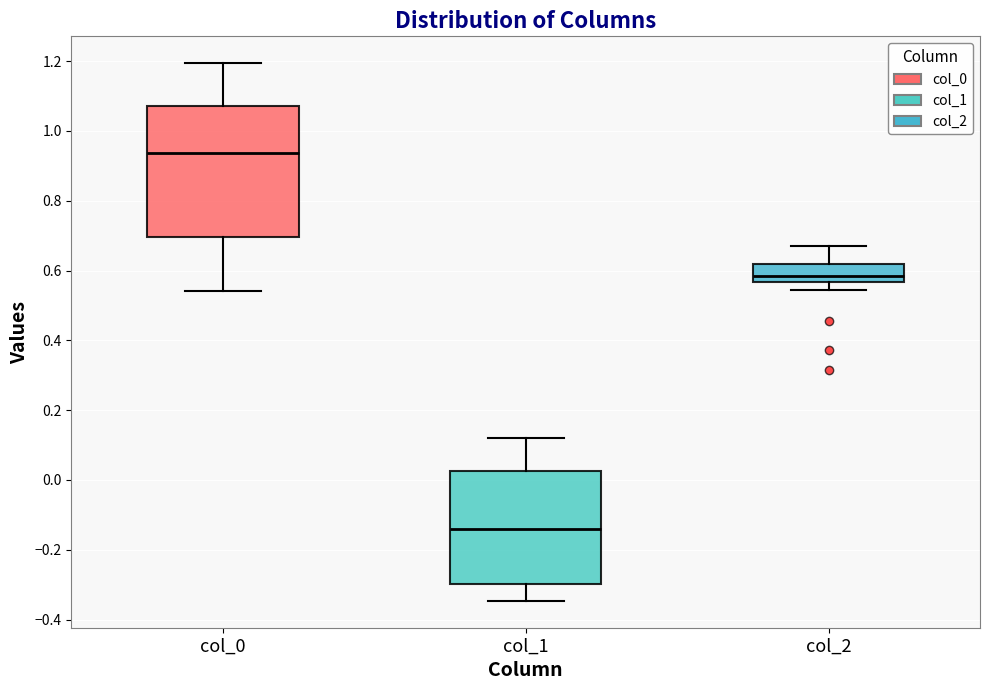

Reading left to right, read every box against the y-axis: the position of its median line, the range the box covers, and the ends of its whiskers. The values are not printed on the chart, so give them approximately, as read against the axis.

col_0: median 0.94, box 0.70 to 1.08, whiskers 0.54 to 1.20
col_1: median -0.14, box -0.30 to 0.02, whiskers -0.34 to 0.12
col_2: median 0.58, box 0.56 to 0.62, whiskers 0.54 to 0.68